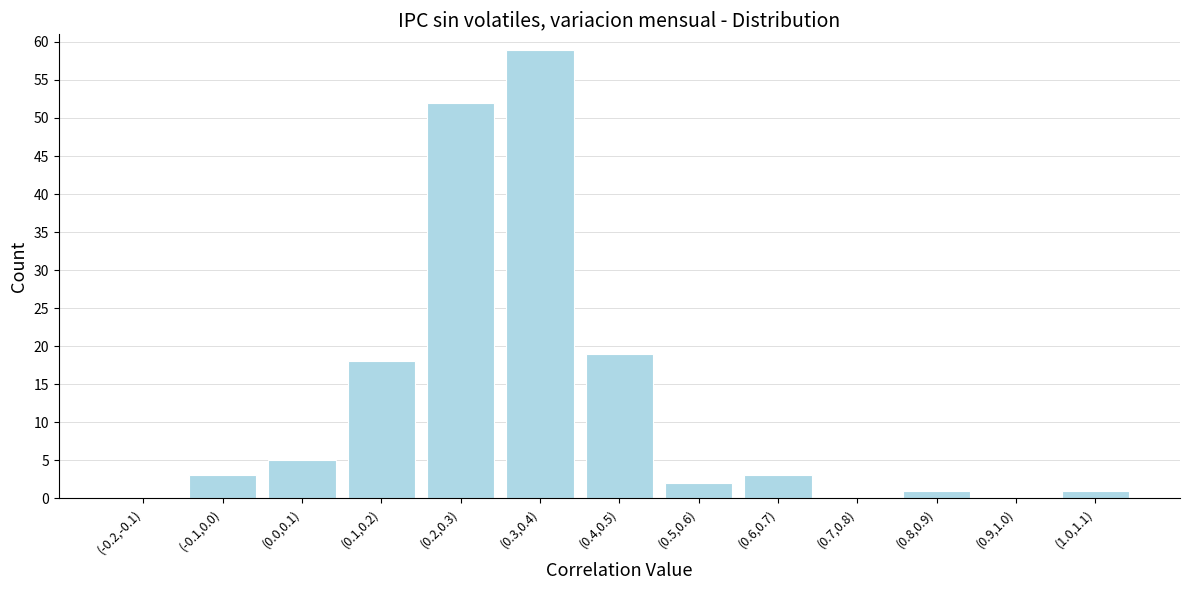

Reading right to left, extract all data points from this chart.

(1.0,1.1)=1	(0.9,1.0)=0	(0.8,0.9)=1	(0.7,0.8)=0	(0.6,0.7)=3	(0.5,0.6)=2	(0.4,0.5)=19	(0.3,0.4)=59	(0.2,0.3)=52	(0.1,0.2)=18	(0.0,0.1)=5	(-0.1,0.0)=3	(-0.2,-0.1)=0